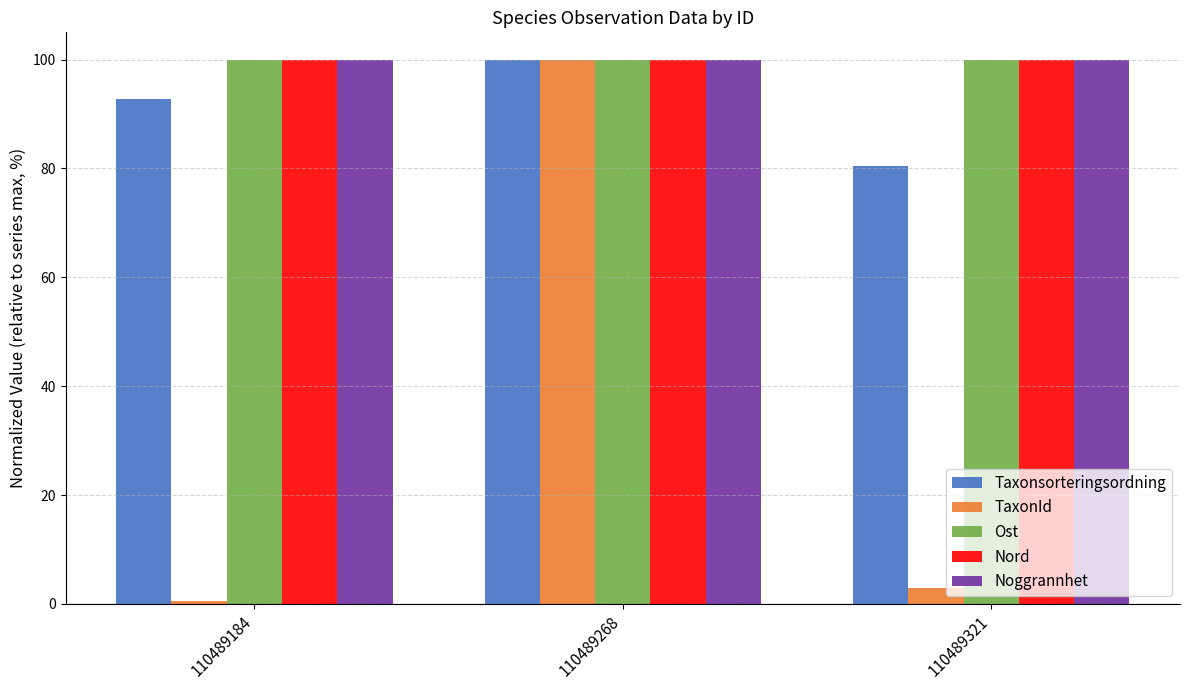

What are all the series names shown in the legend?

Taxonsorteringsordning, TaxonId, Ost, Nord, Noggrannhet